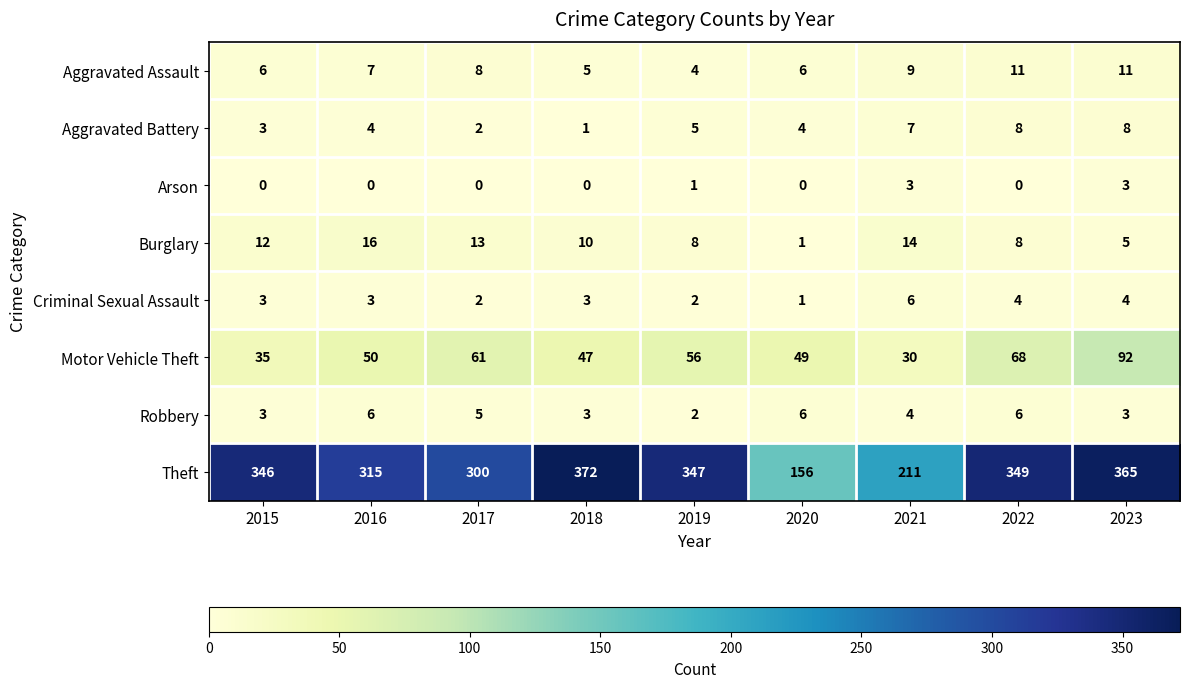

How many distinct data groups are displayed?

8